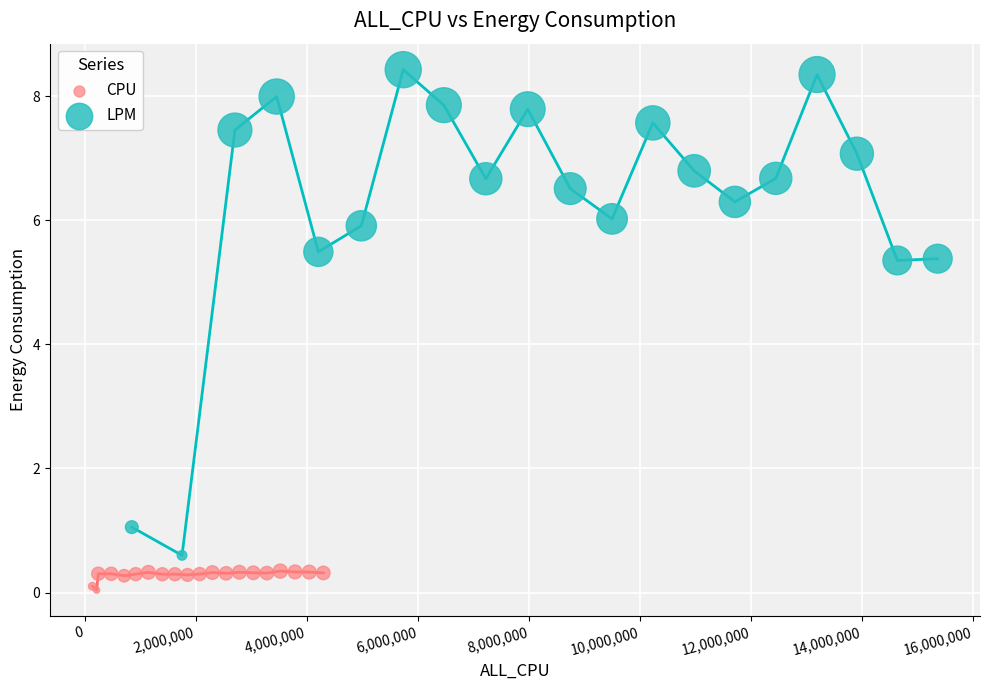

Which series contains the highest Y value?

LPM